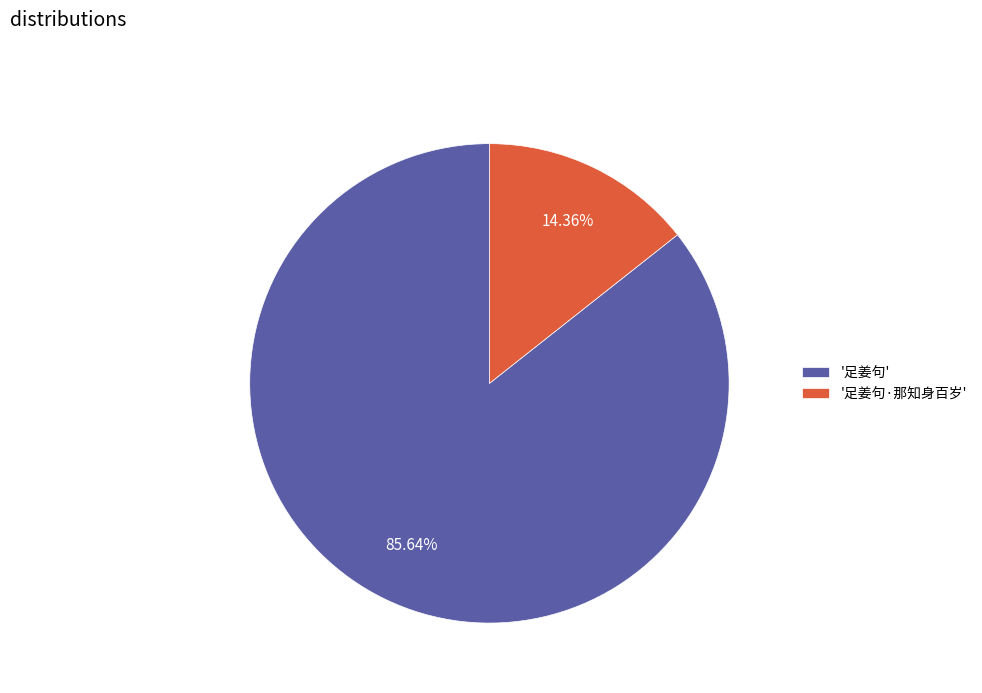

How many segments does this pie chart have?

2